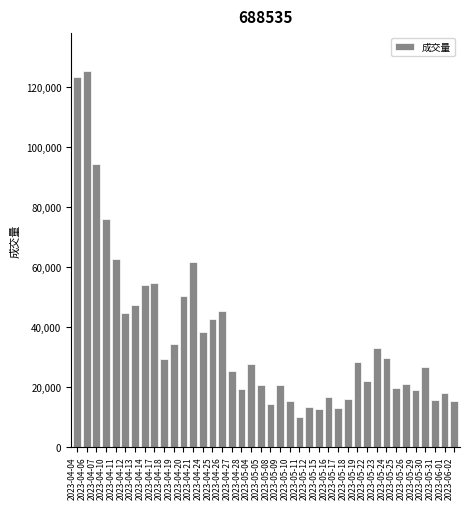

What is the ratio of the value at 2023-05-22 to the value at 2023-05-23?

0.7